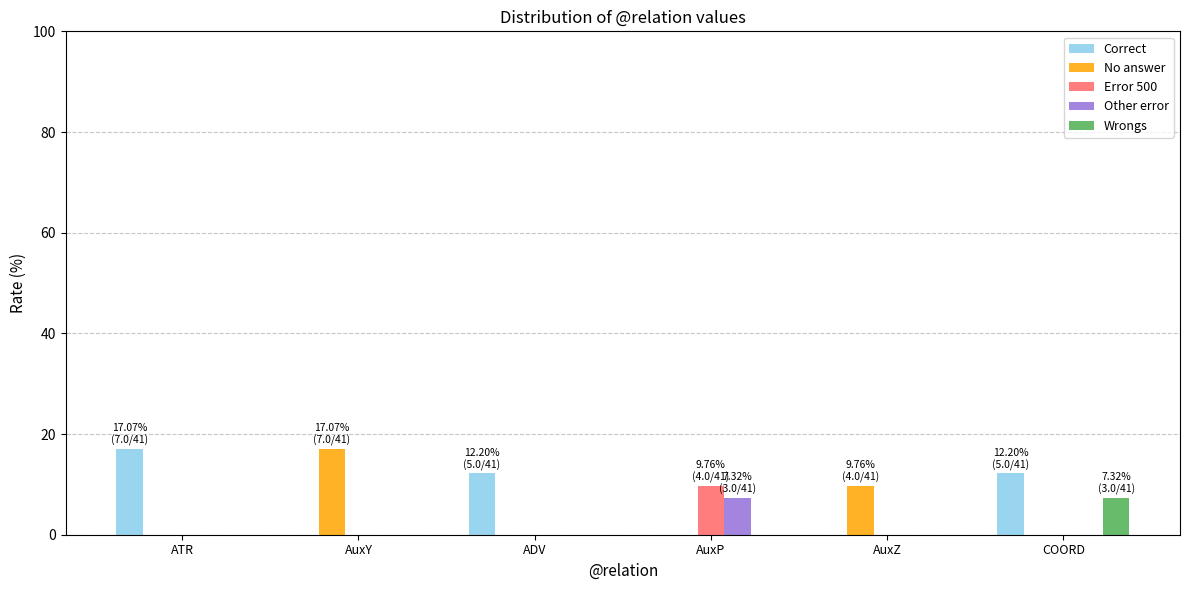

What is the total value across all series at AuxZ?

9.8